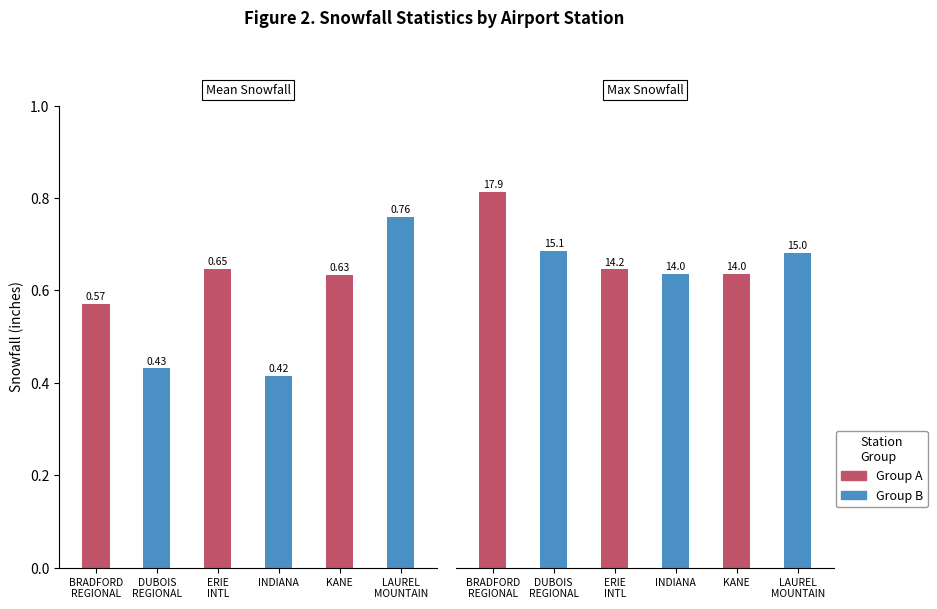

How many groups of bars are there?

6